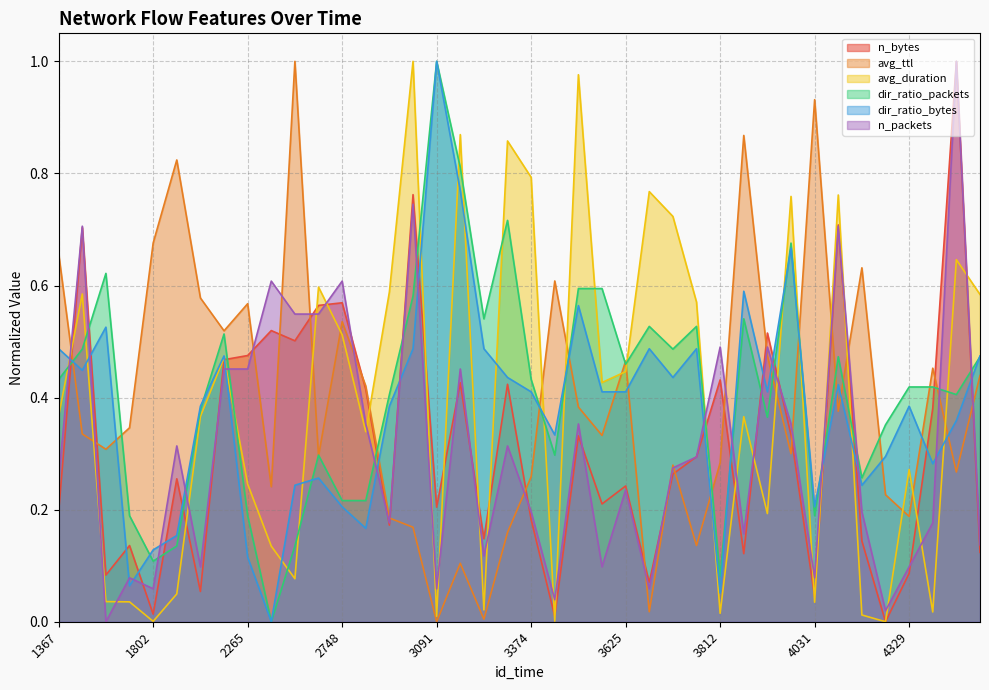

What is the difference between the maximum and minimum values in the dir_ratio_packets series?

1.0